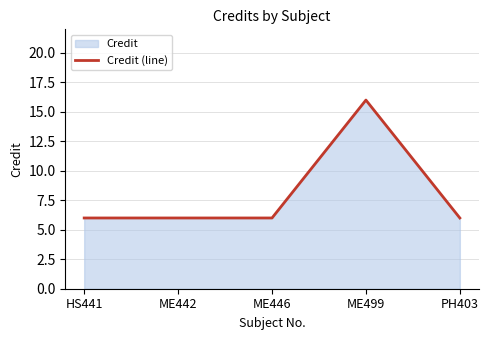

The chart shows a value of 9 at PH403. True or false?

False